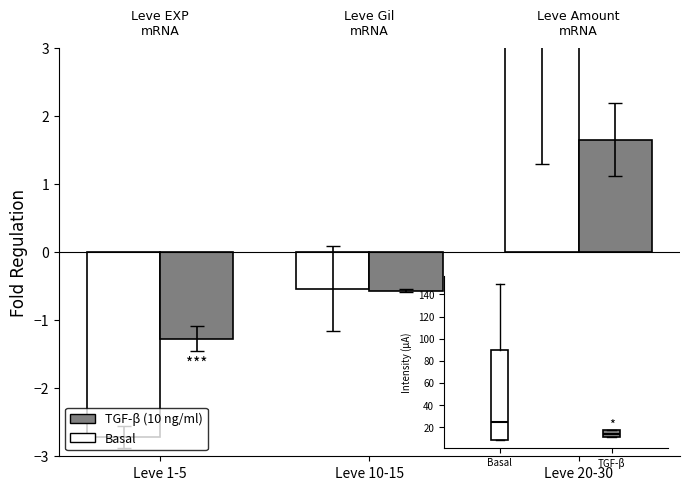

Rank the series by their average value, from lowest to highest.

TGF-β (10 ng/ml), Basal